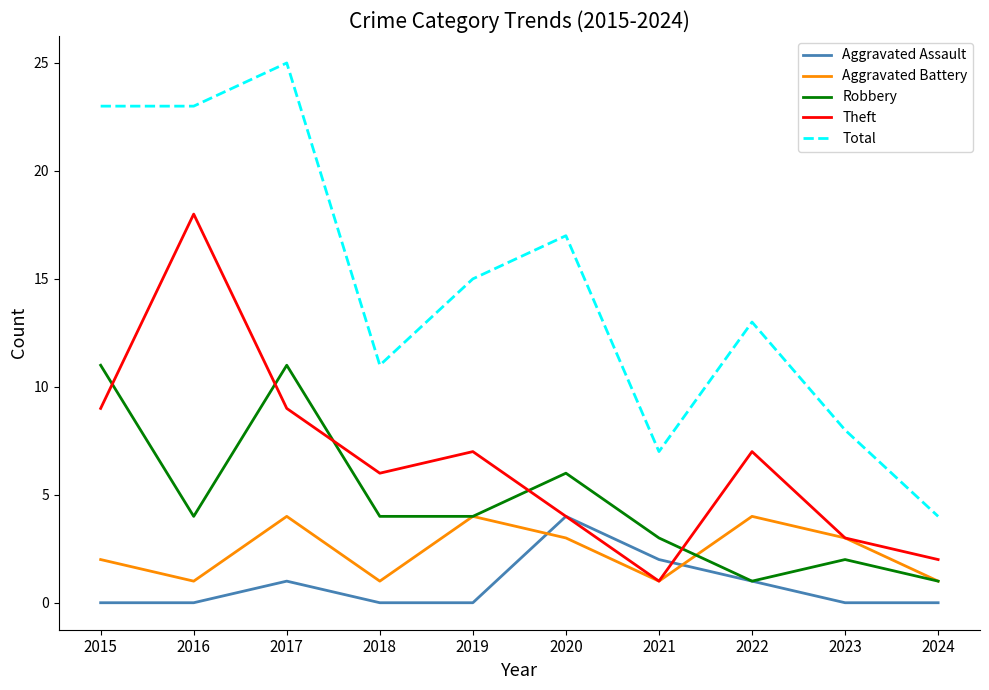

What is the difference between the Robbery values at 2021 and 2023?

1